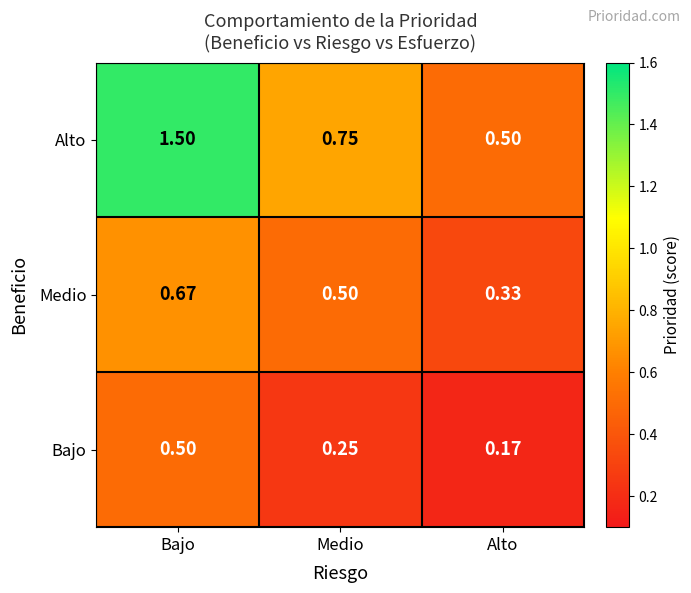

At which label is Medio closest to 0?

Alto